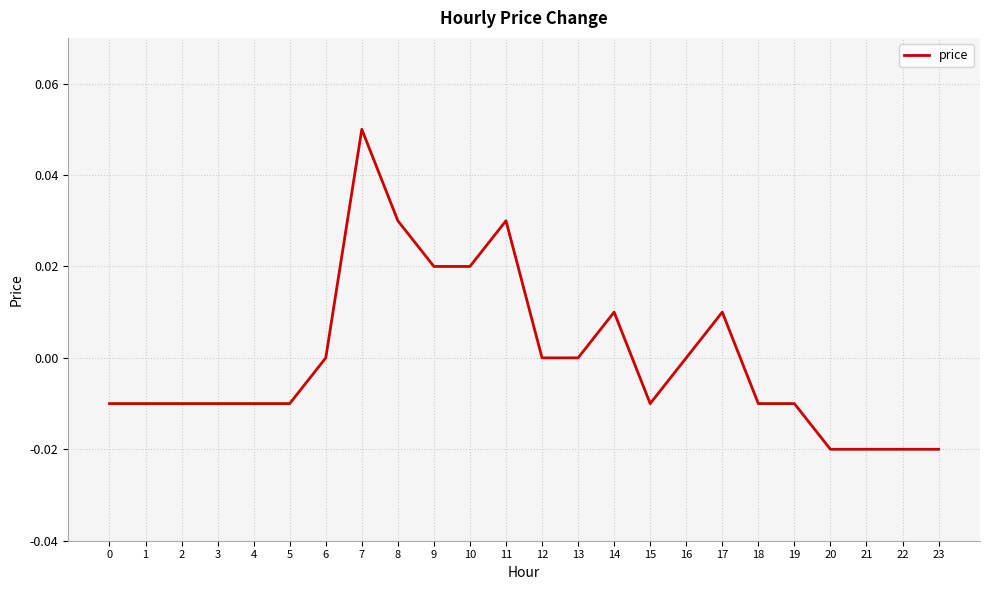

What is the change in value from 7 to 21?

-0.1